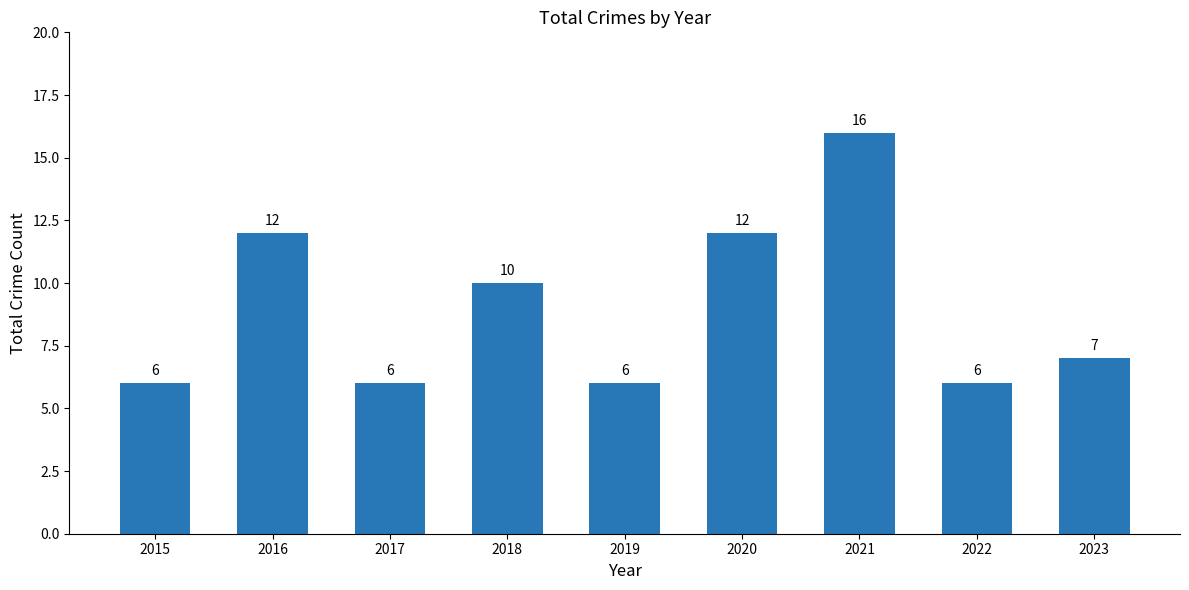

What is the value of the 6th bar from the left?

12